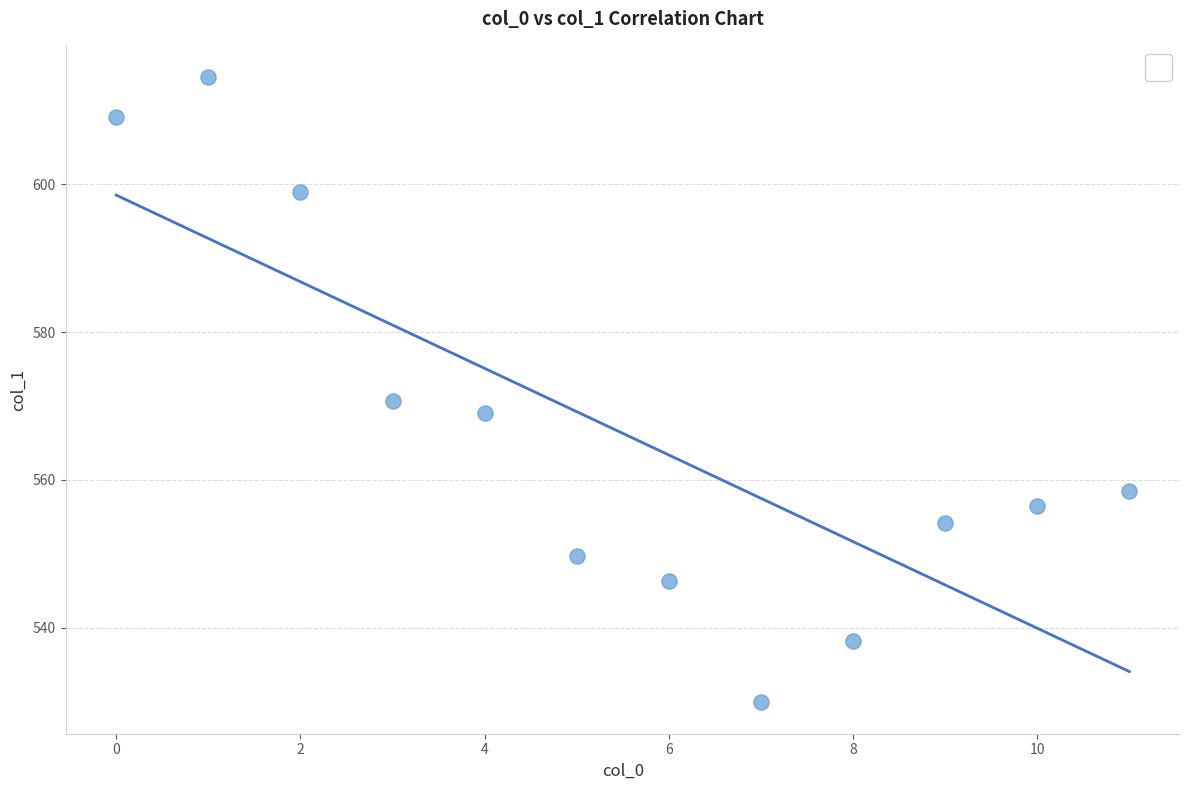

What Y value in the scatter plot is closest to 572?

570.7